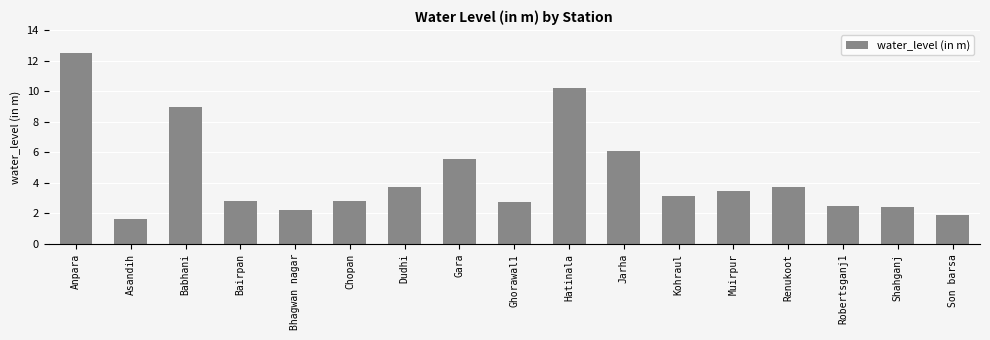

At which category does the chart reach its peak across all series?

Anpara